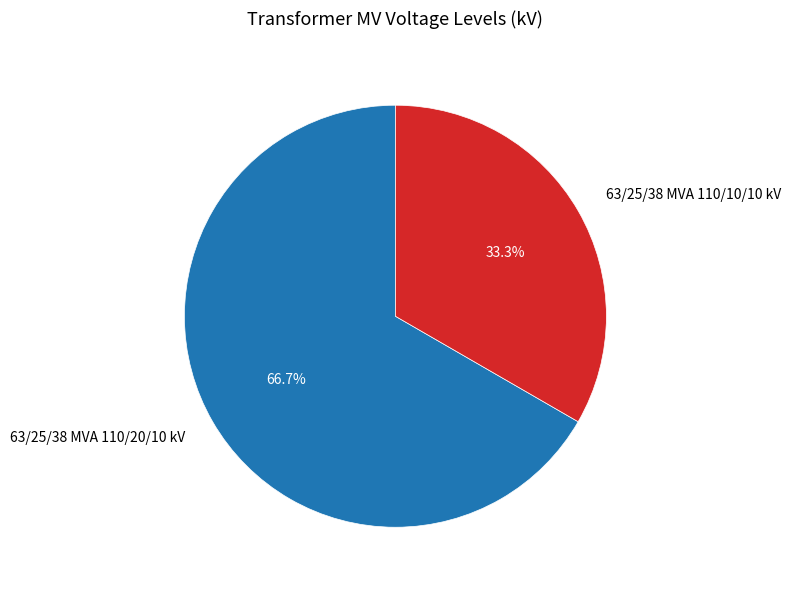

Is it true that 63/25/38 MVA 110/10/10 kV is 24% of the pie?

False